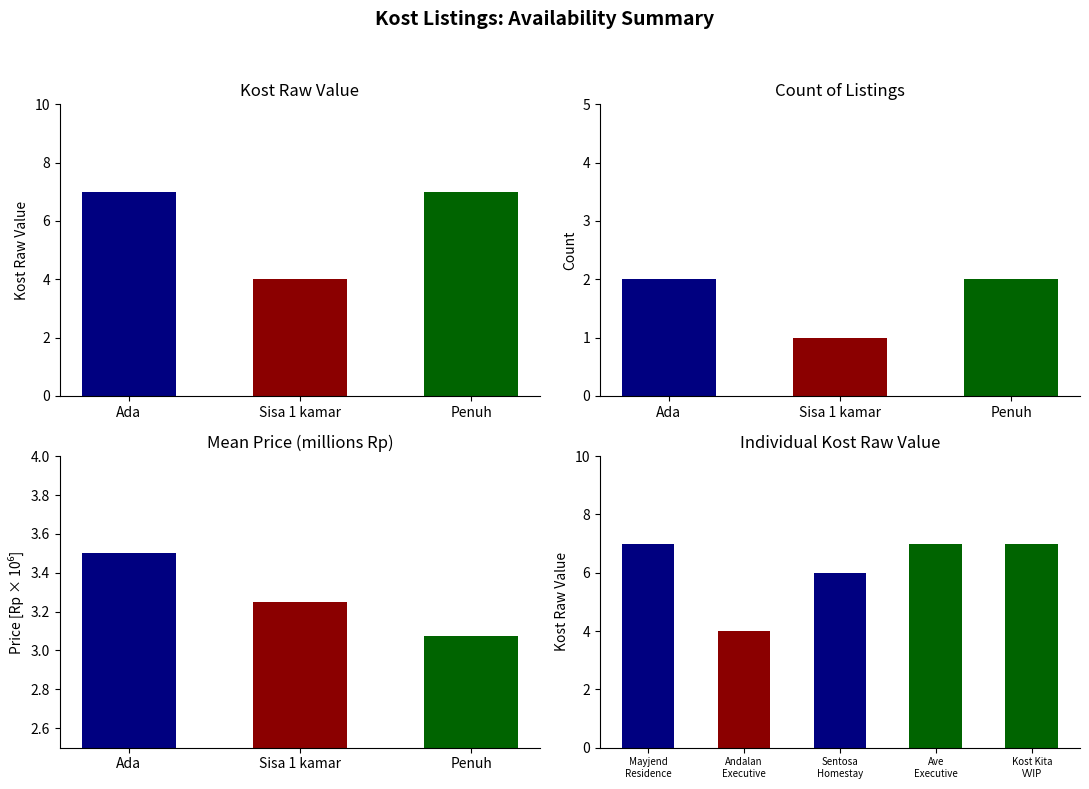

Is it true that Kost Raw Value equals 9.7 at Penuh?

False